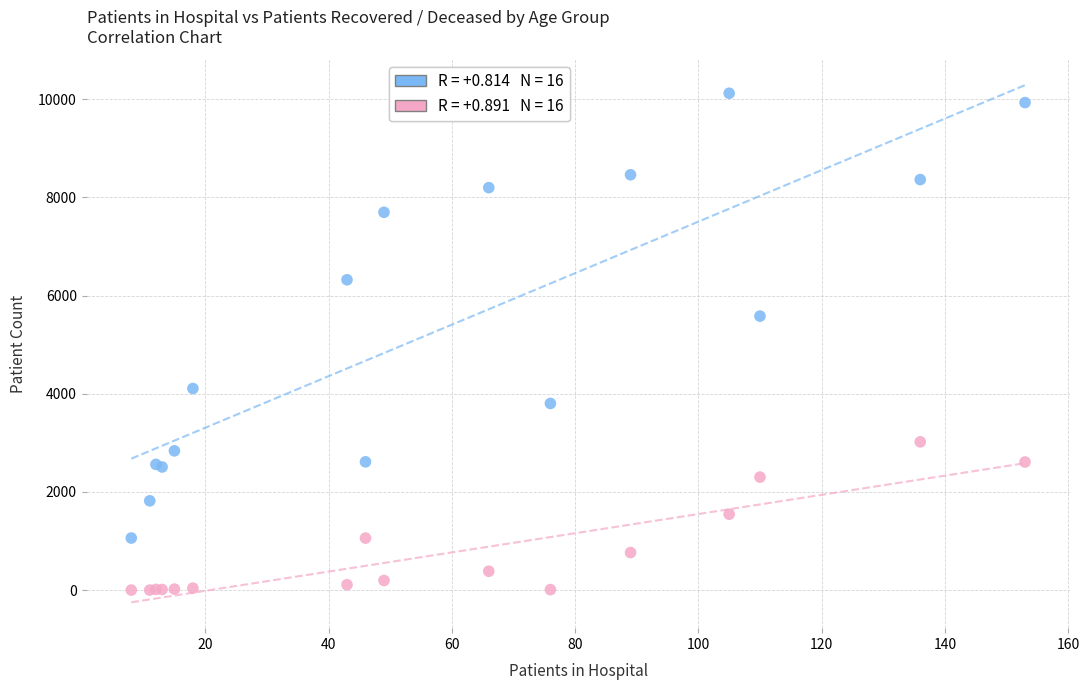

Across all series, what Y value is closest to 5061?

5581